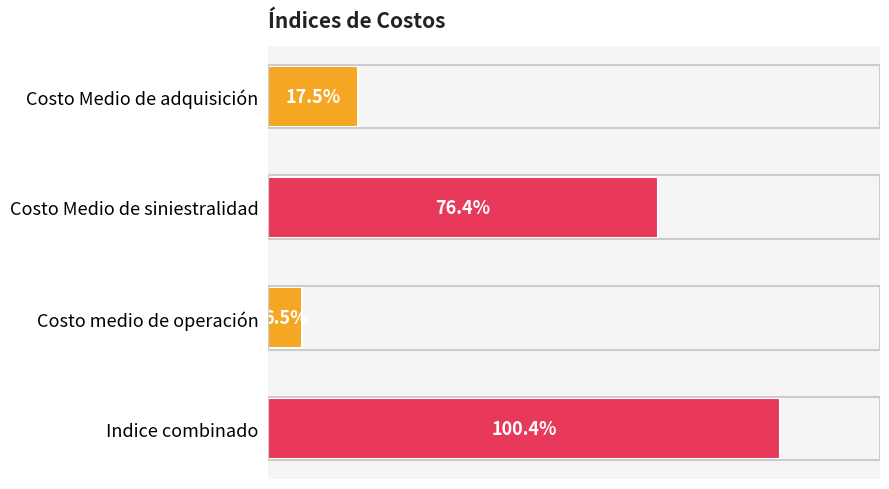

Which label corresponds to the smallest value in the chart?

Costo medio de operación